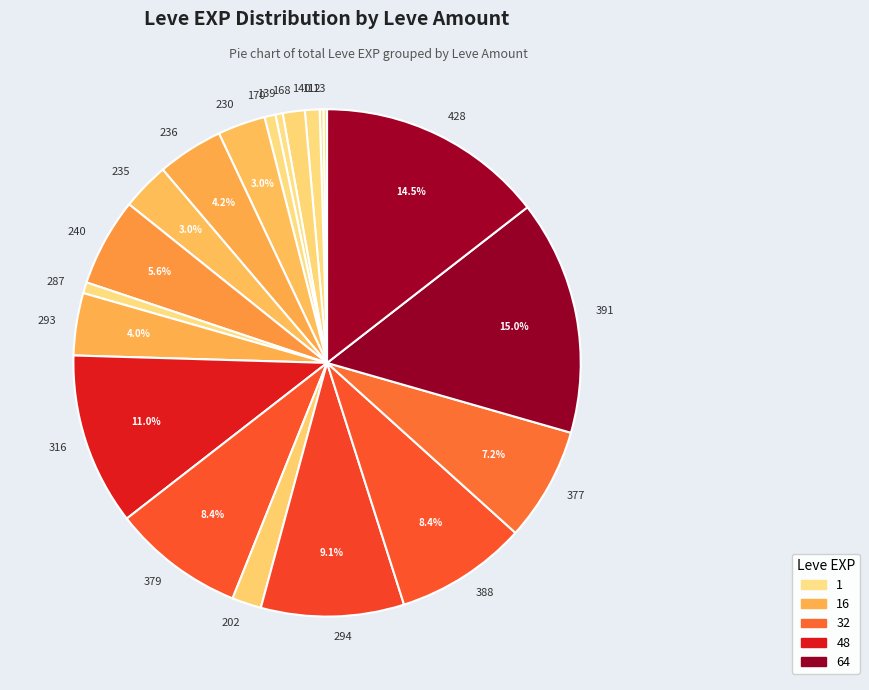

Combined, do 391 and 379 account for over 50%?

No